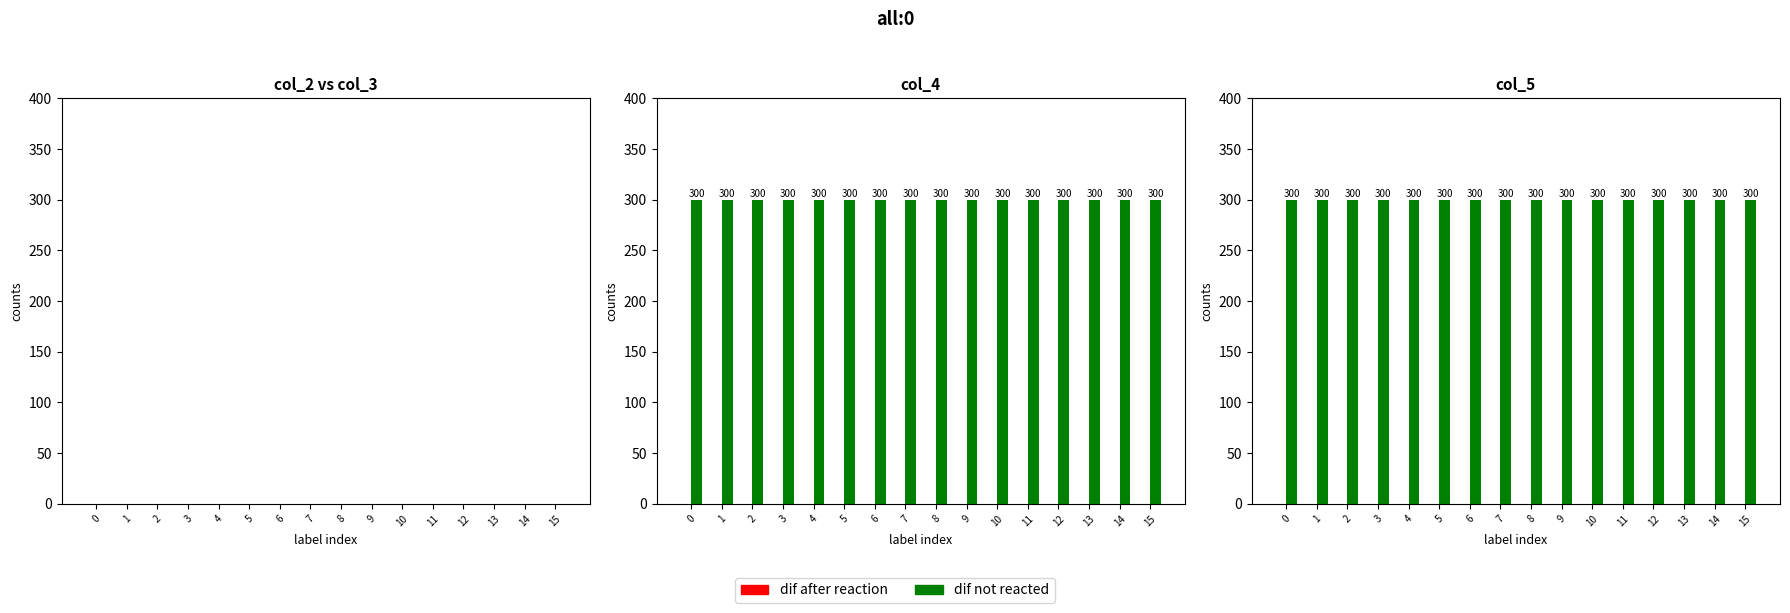

What are all the series names shown in the legend?

col_2 / dif after reaction, col_3 / dif not reacted